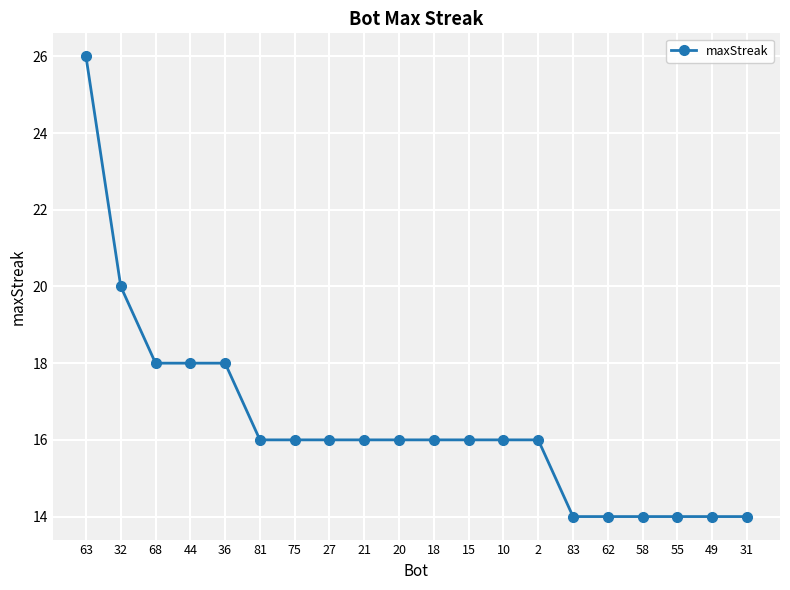

Where is the data nearest to the value 20?

32